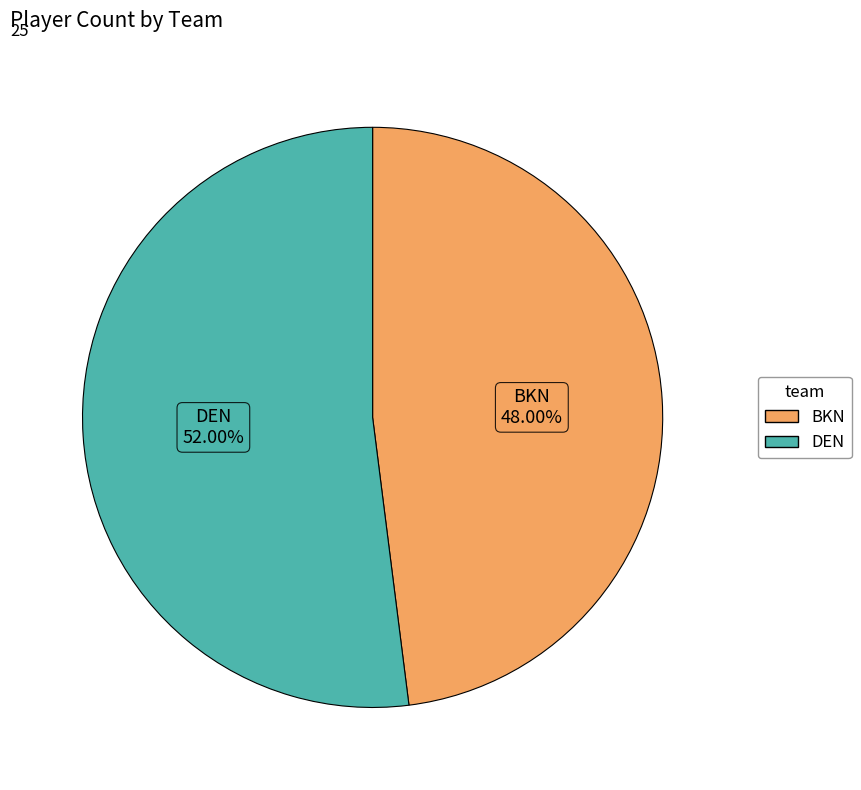

Does DEN account for over 50% of the chart?

Yes